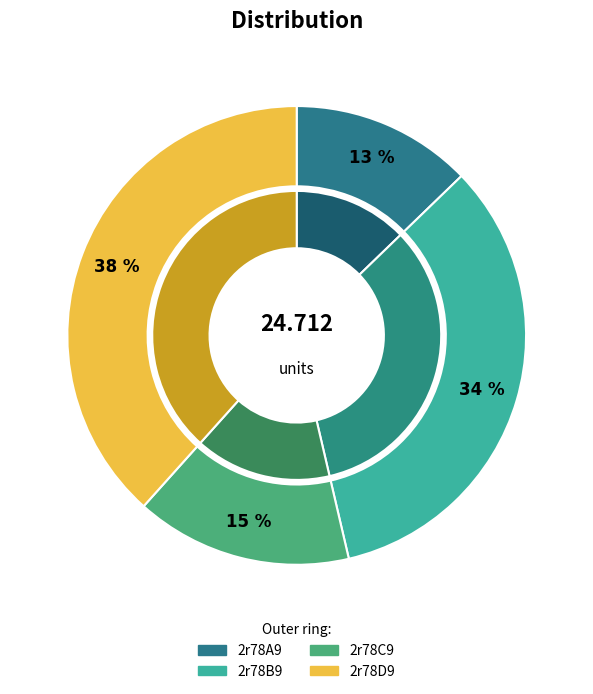

What portion of the pie excludes 2r78D9?

61.6%